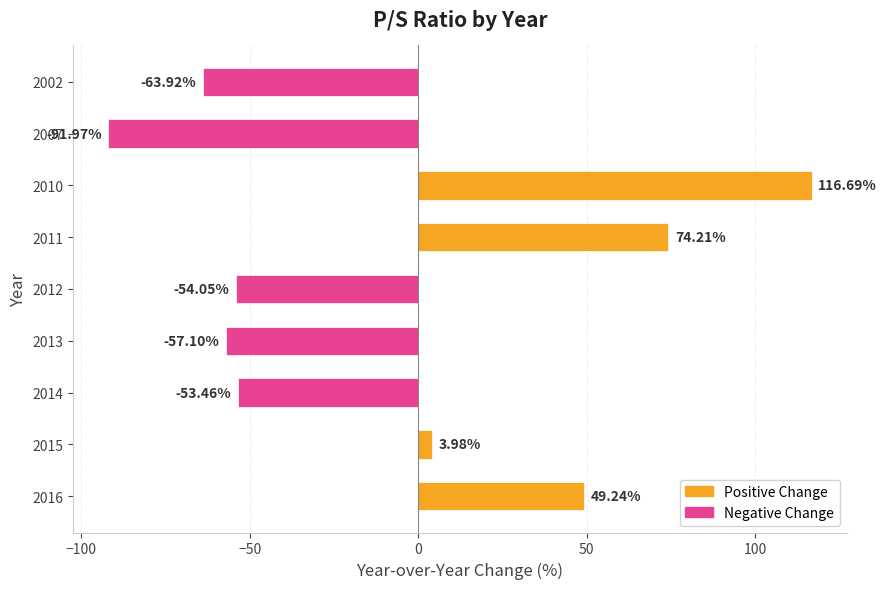

List the labels in order of value, largest first.

2010, 2011, 2016, 2015, 2014, 2012, 2013, 2002, 2007